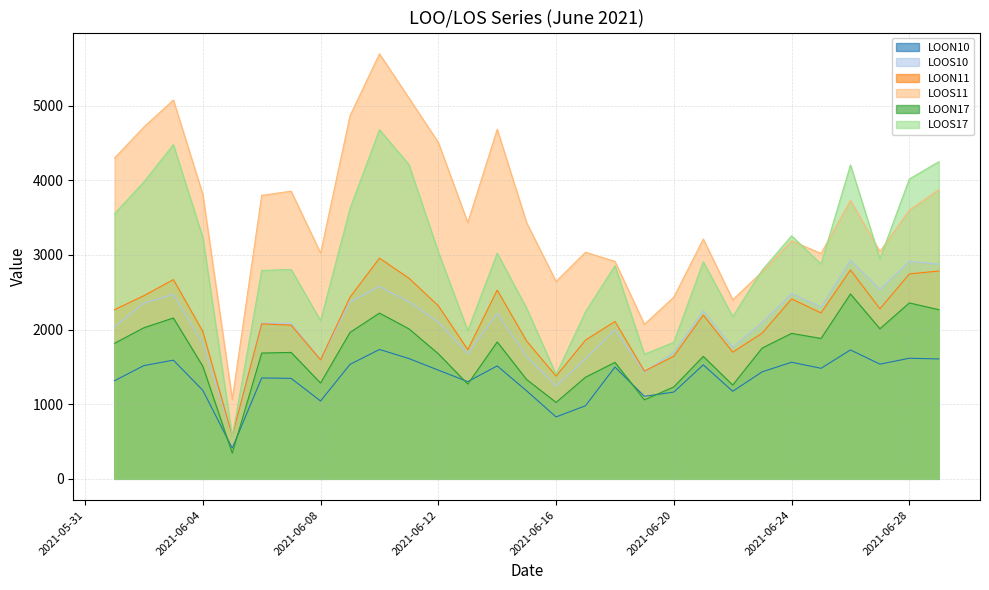

The value of LOON10 at 2021-06-05 is 275.4. True or false?

False